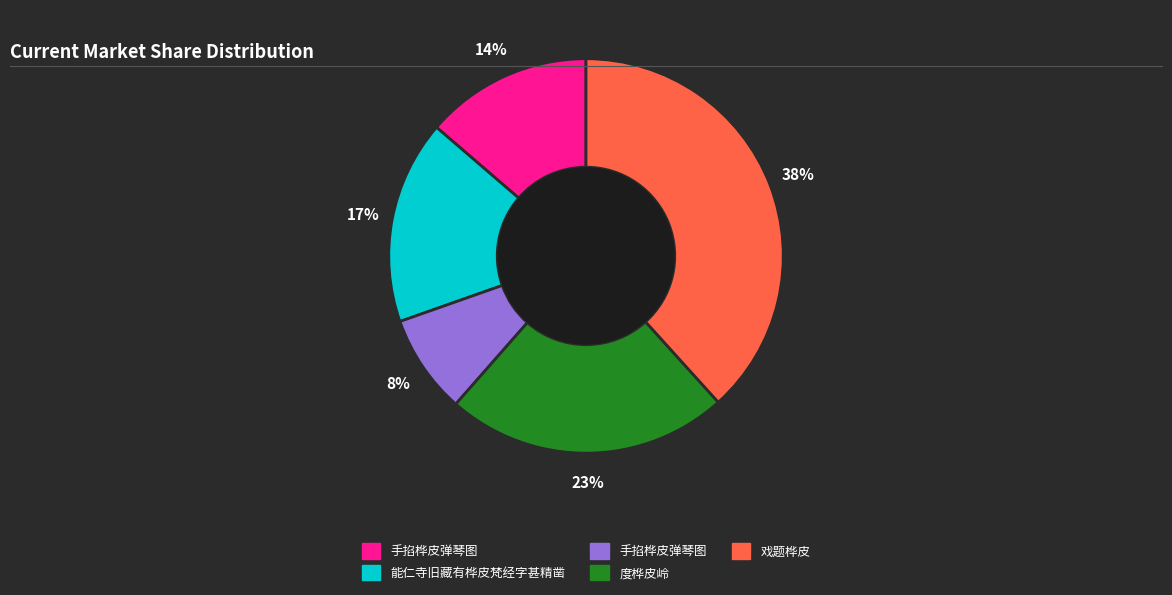

To the nearest percent, what is the average slice percentage?

20%